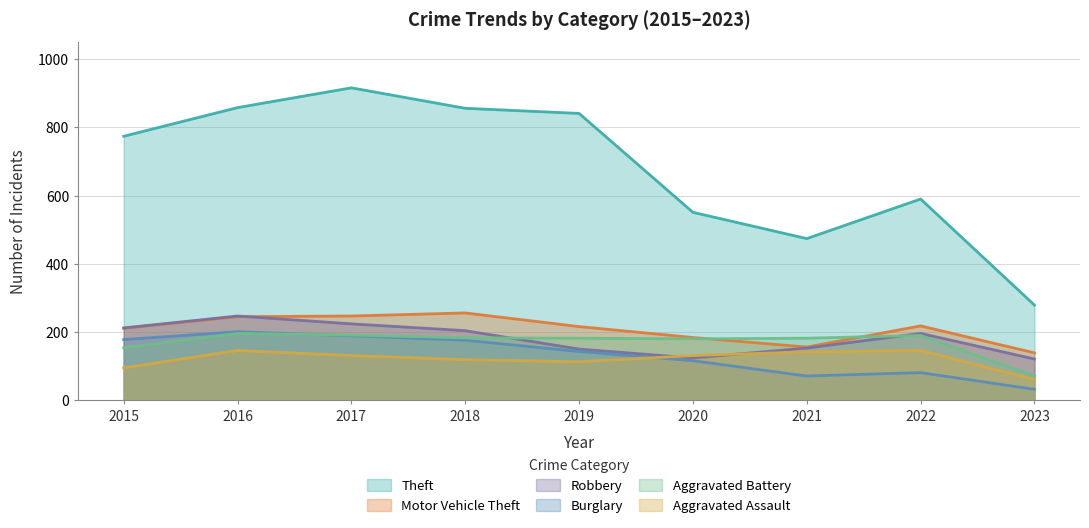

Does the chart display data point markers on the line(s)?

No